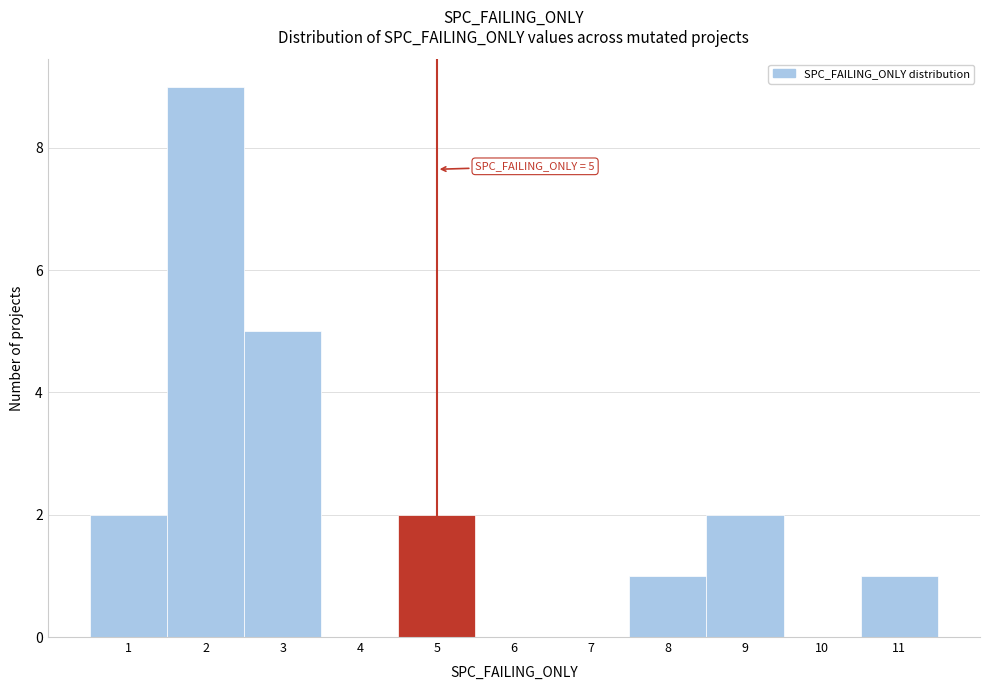

Which range on the x-axis has the tallest bar?

1.5 to 2.5